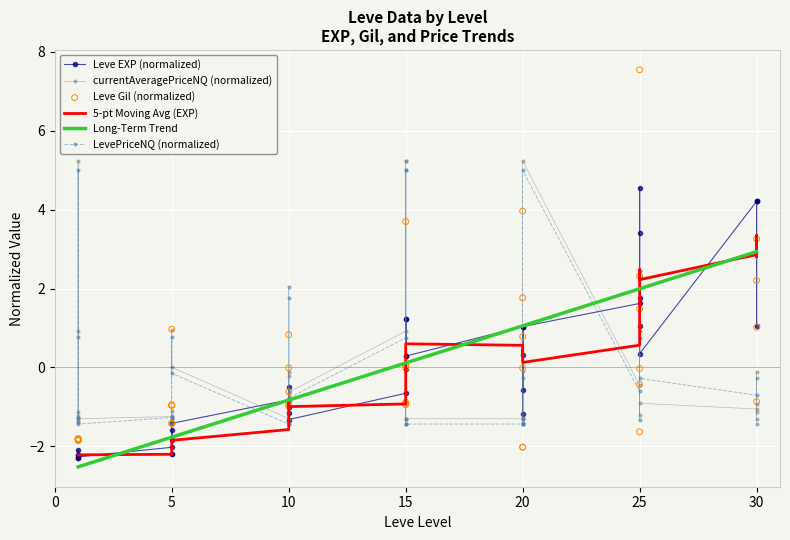

Which series reaches the maximum Y coordinate?

Leve Gil